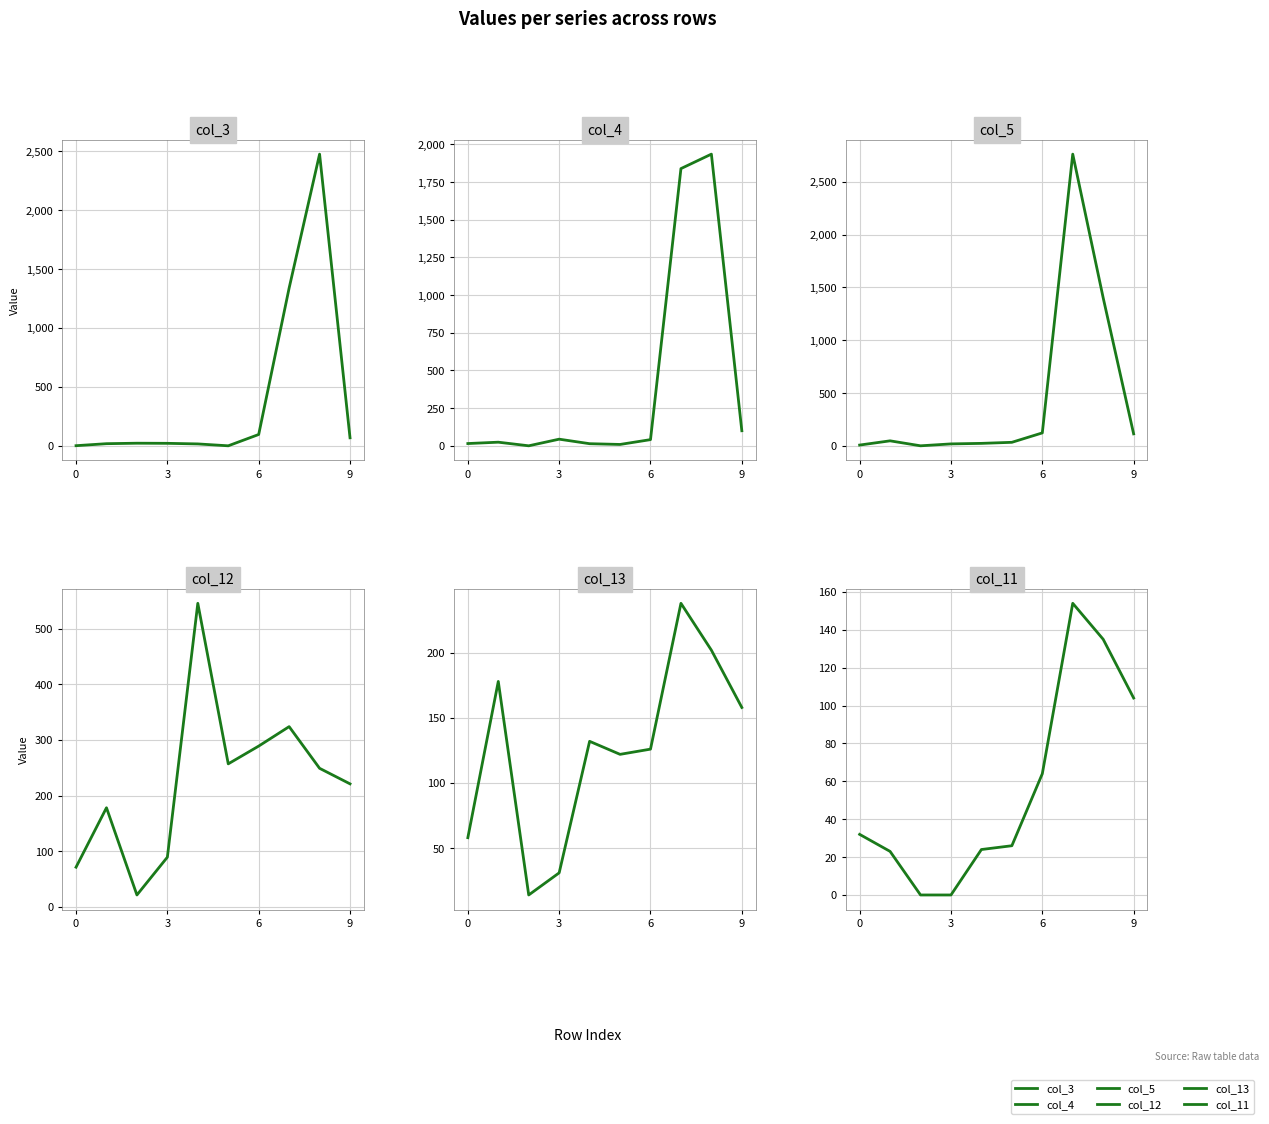

Is the value of col_12 at 0 greater than the value of col_5 at 8?

No